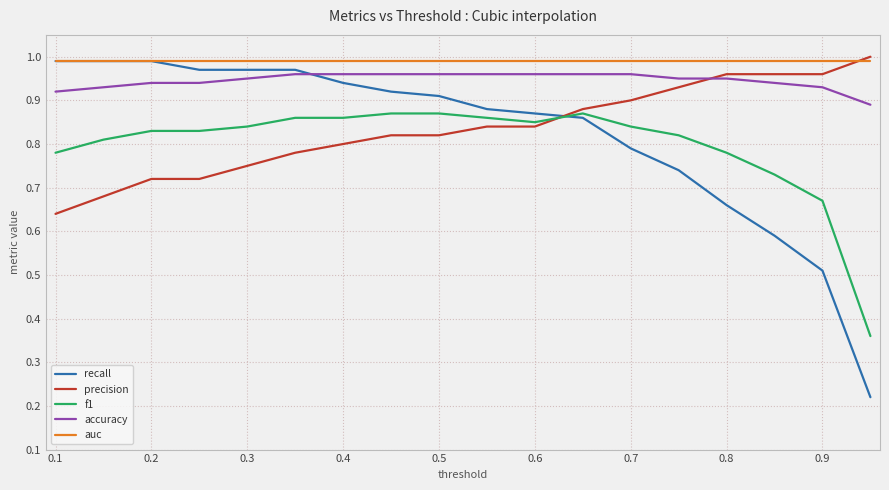

What is the difference between the second highest and minimum values in the accuracy series?

0.1